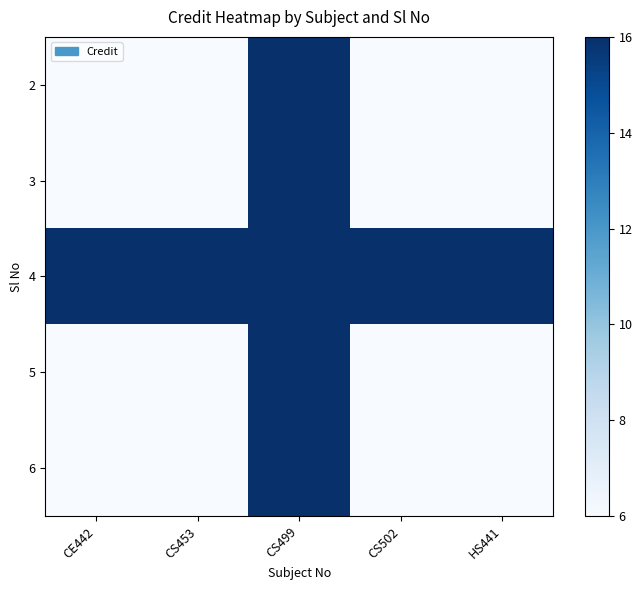

What is the maximum value shown in the chart?

16